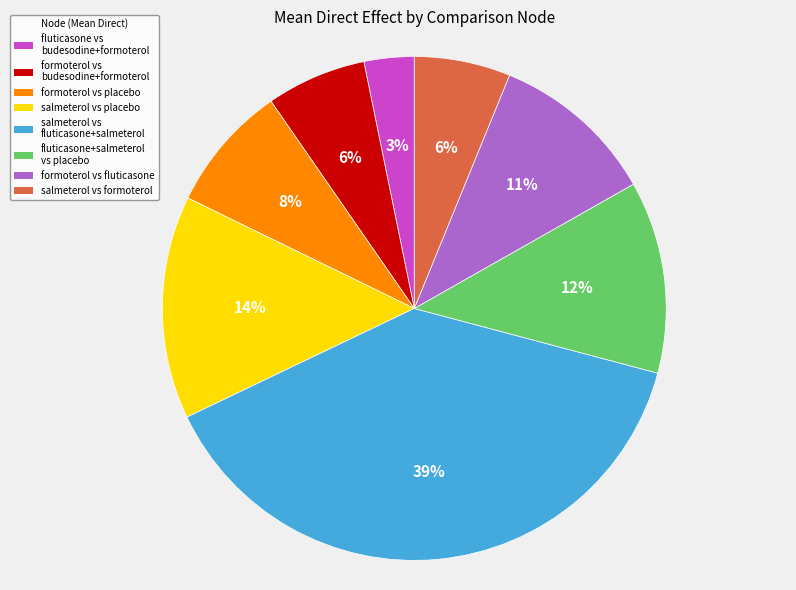

The formoterol vs placebo slice represents 17% of the pie. True or false?

False